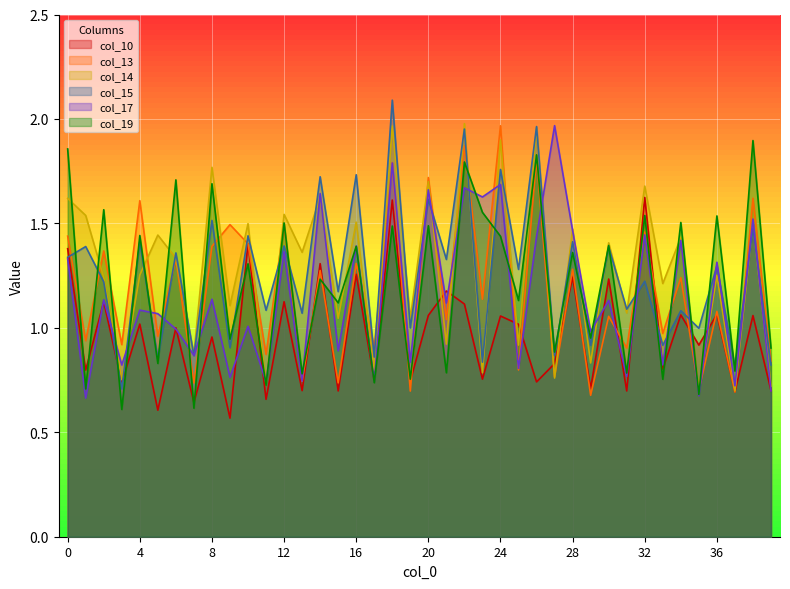

What is the value of the col_10 point at the 2nd from the left?

0.8